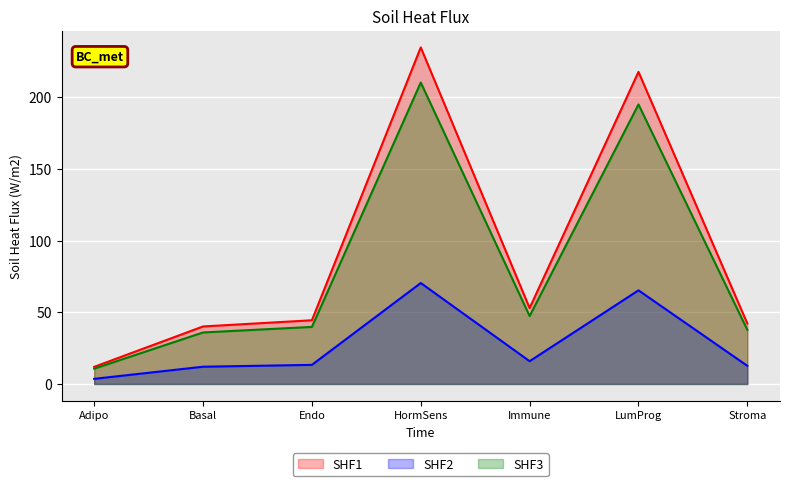

How many interior local peaks does the SHF1 (Edge avg expr weight) series have?

2